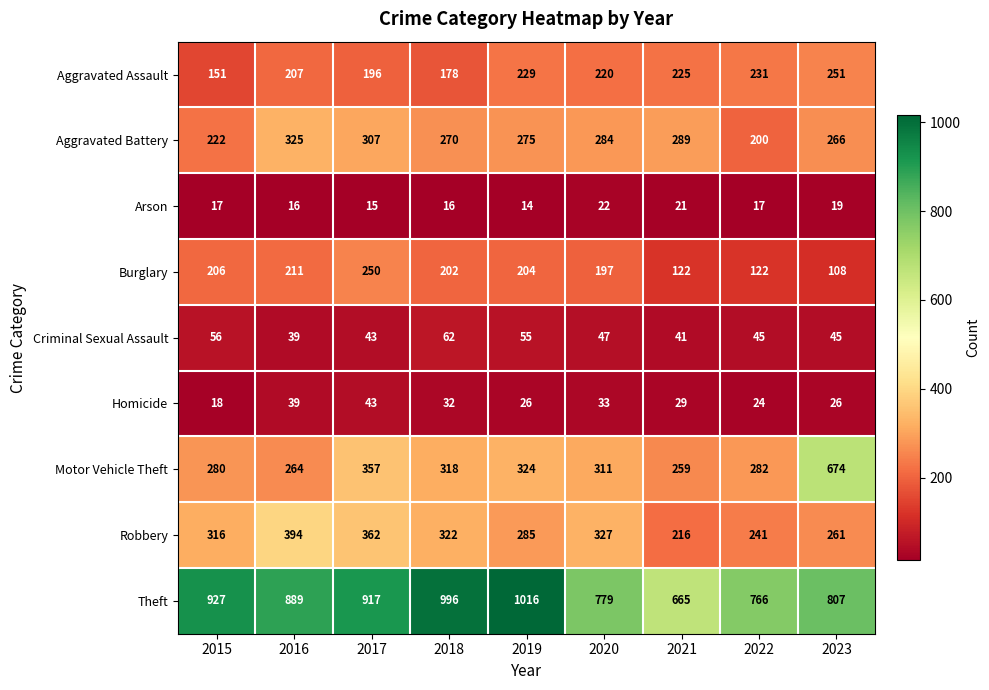

Rank the series at 2015 from lowest to highest value.

Arson, Homicide, Criminal Sexual Assault, Aggravated Assault, Burglary, Aggravated Battery, Motor Vehicle Theft, Robbery, Theft